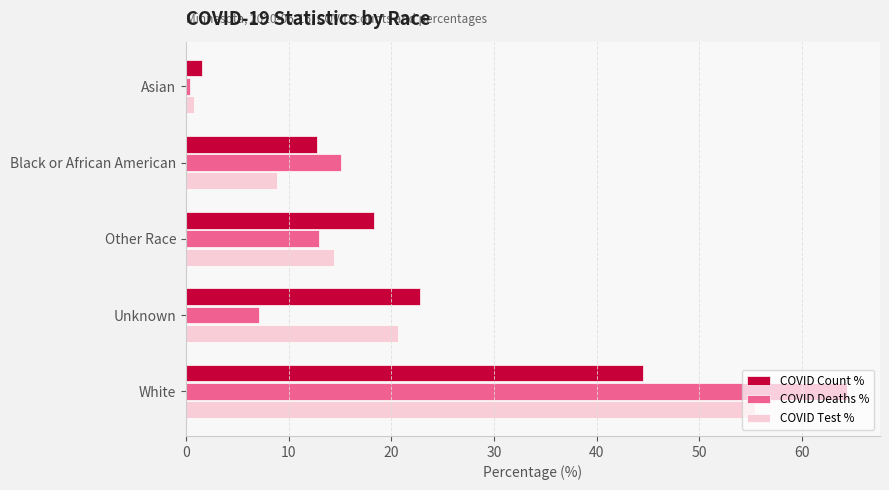

Read the COVID Count % value at White.

44.5